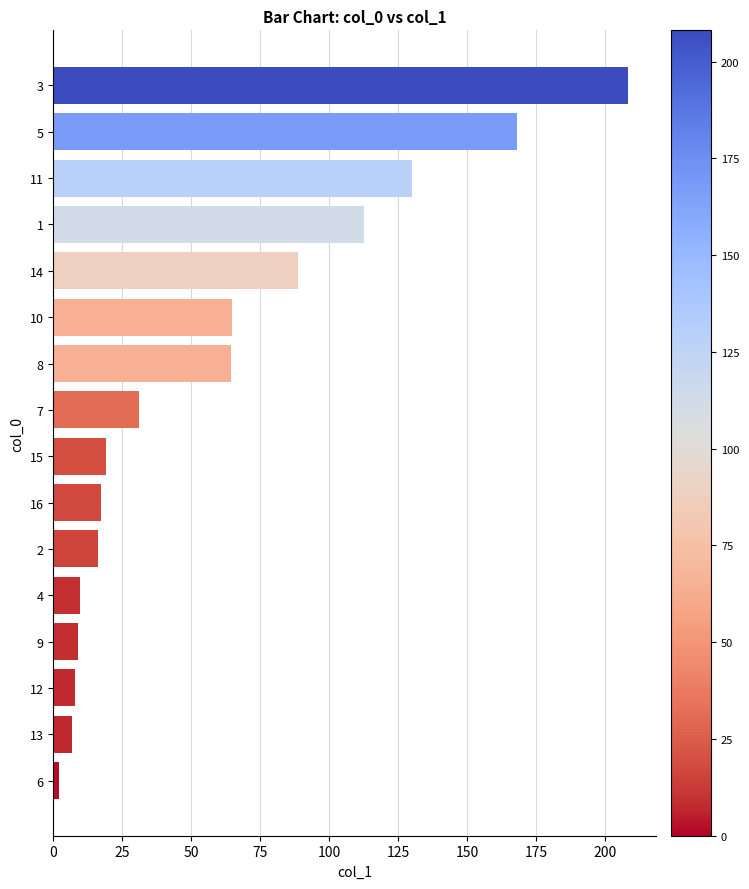

What is the difference between the values at 2 and 11?

113.7